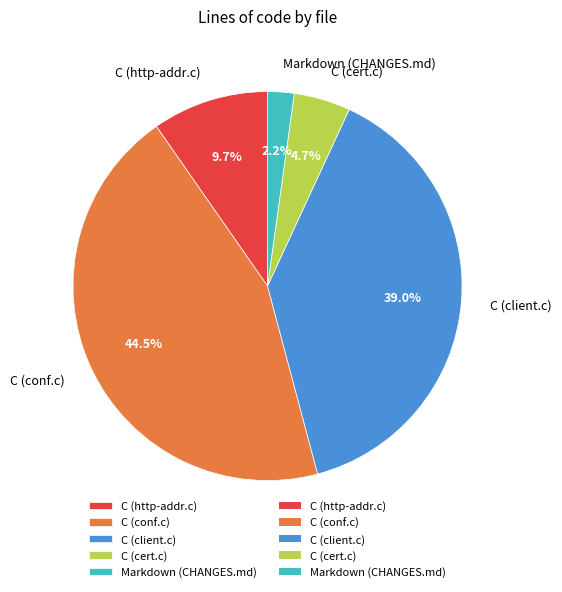

Rank the categories by value from highest to lowest.

C (conf.c), C (client.c), C (http-addr.c), C (cert.c), Markdown (CHANGES.md)